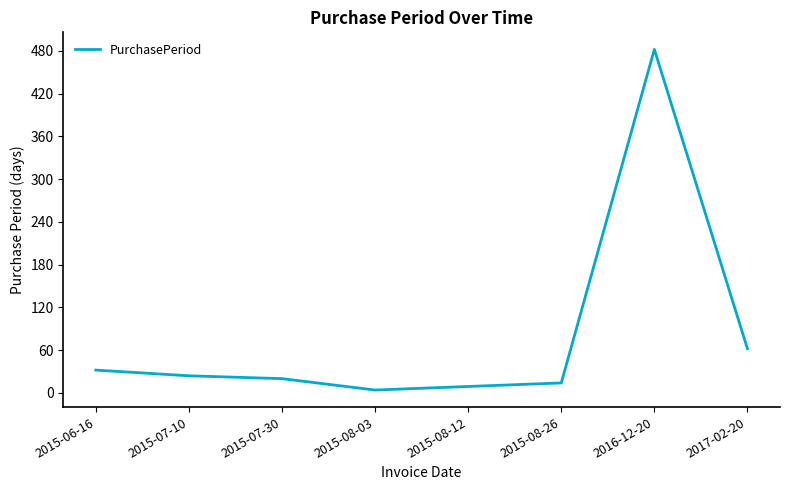

How many lines are shown in the chart?

1